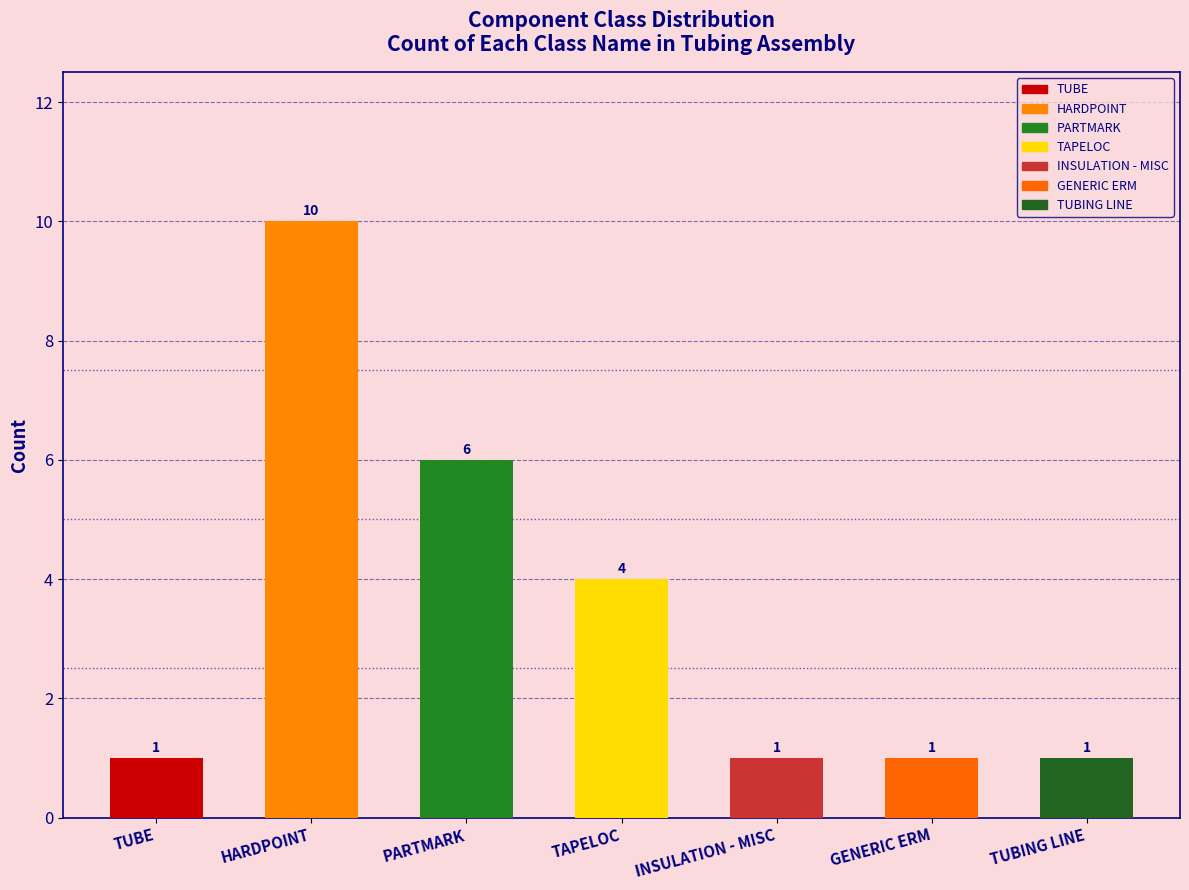

Reading right to left, list all the values displayed in this chart.

TUBING LINE=1	GENERIC ERM=1	INSULATION - MISC=1	TAPELOC=4	PARTMARK=6	HARDPOINT=10	TUBE=1